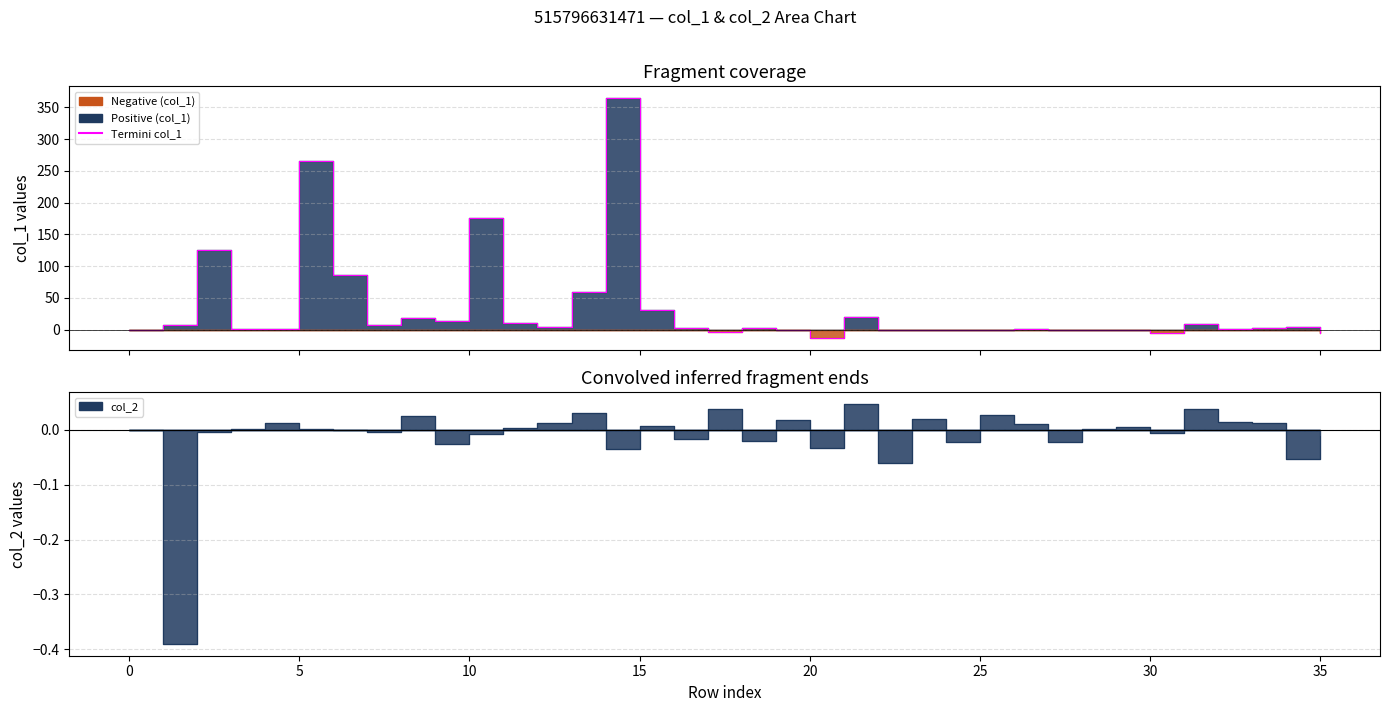

How many values are above zero?

30